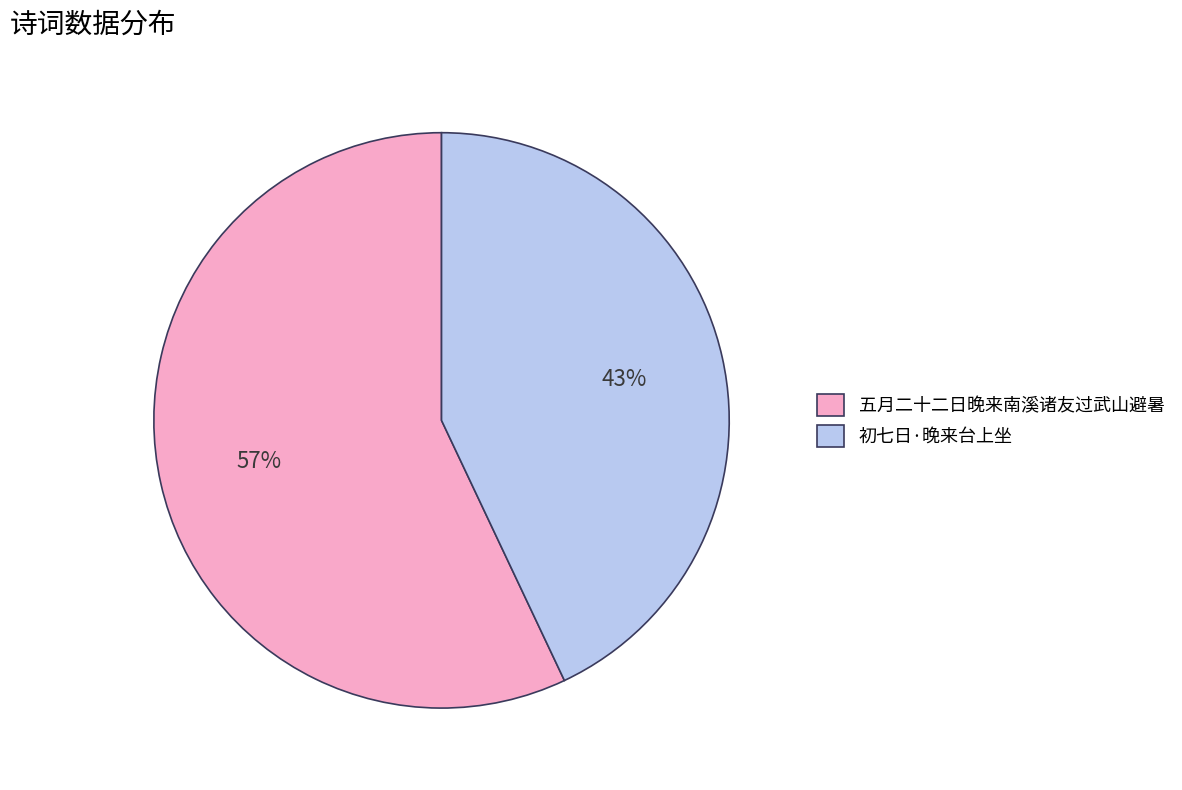

What is the majority slice?

五月二十二日晚来南溪诸友过武山避暑